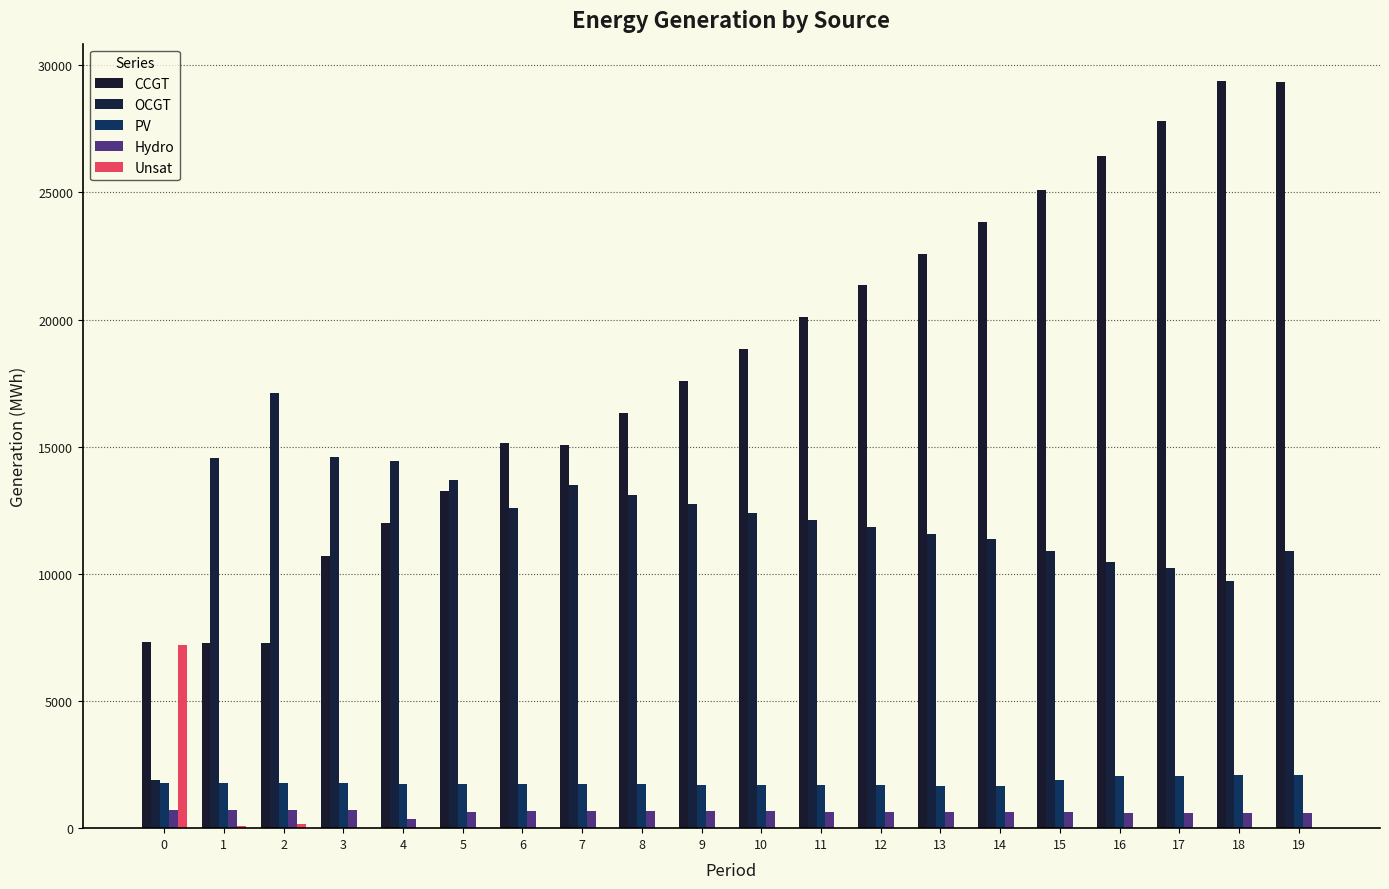

What is the sum of all CCGT values?

366893